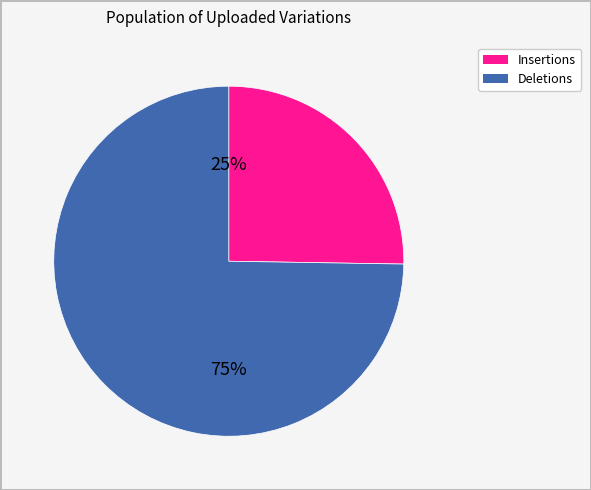

Is there a majority slice in this chart?

Yes